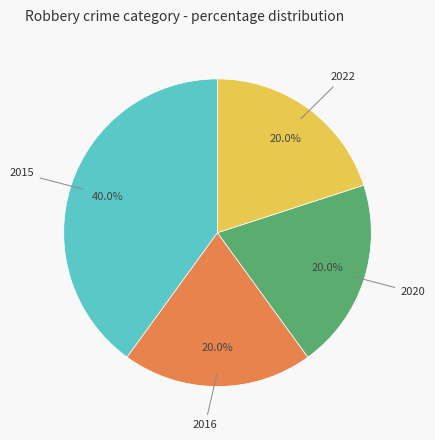

To the nearest percent, what is the average slice percentage?

25%